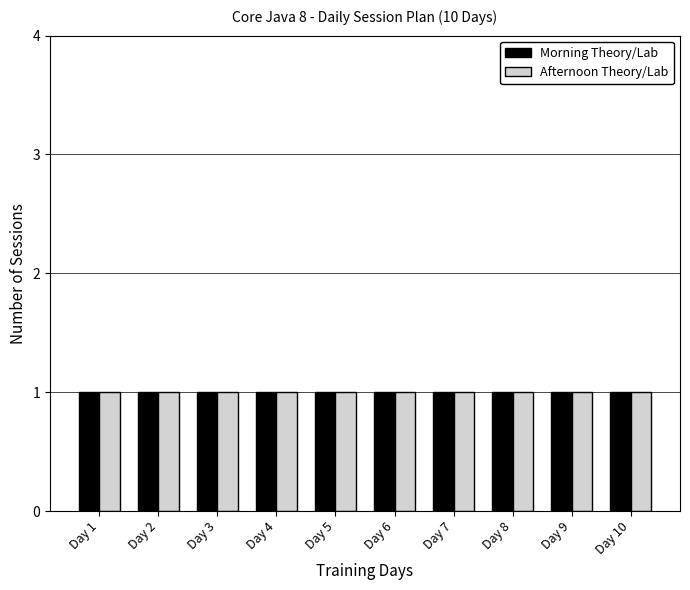

The value of ILT Sessions at Day 10 is 1. True or false?

False